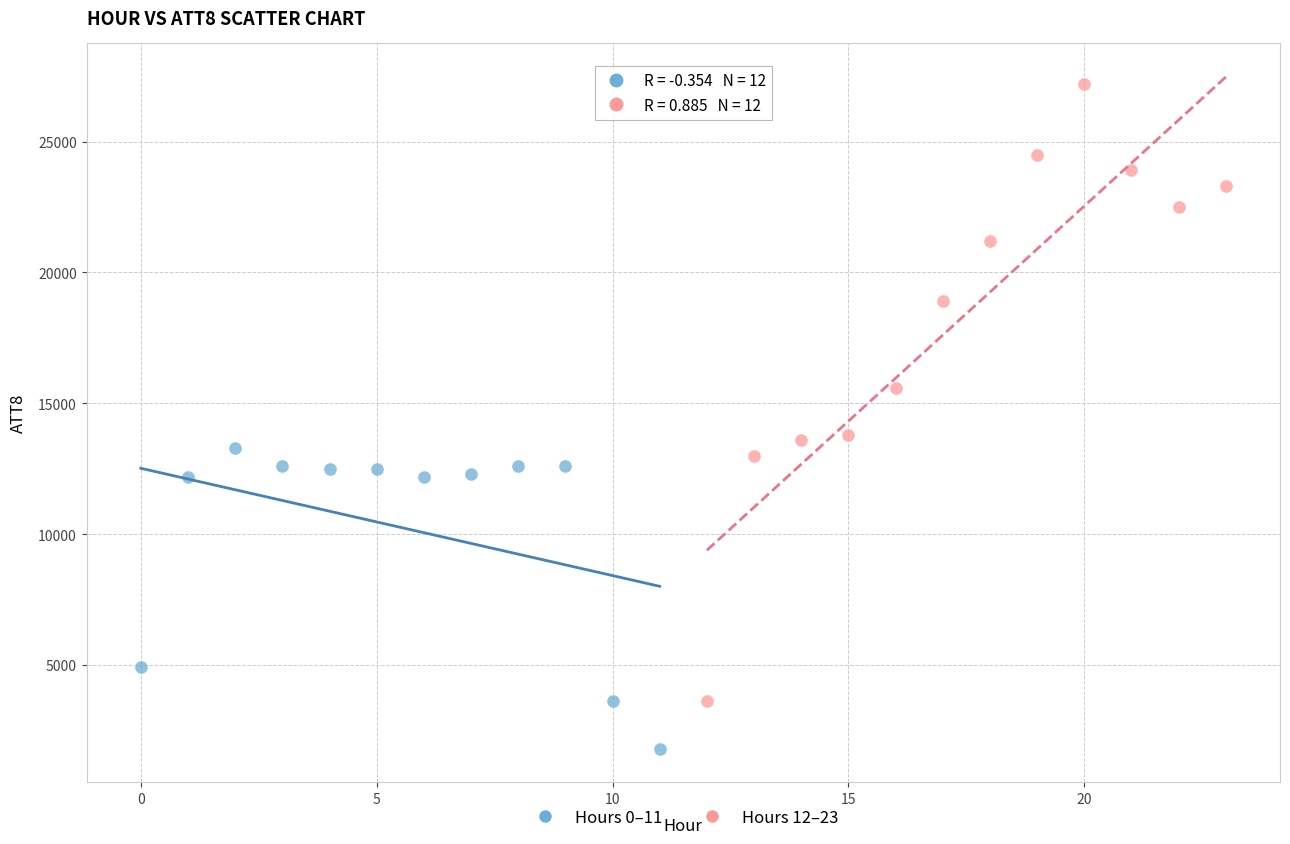

Which series has the largest Y range (max minus min)?

Hours 12–23